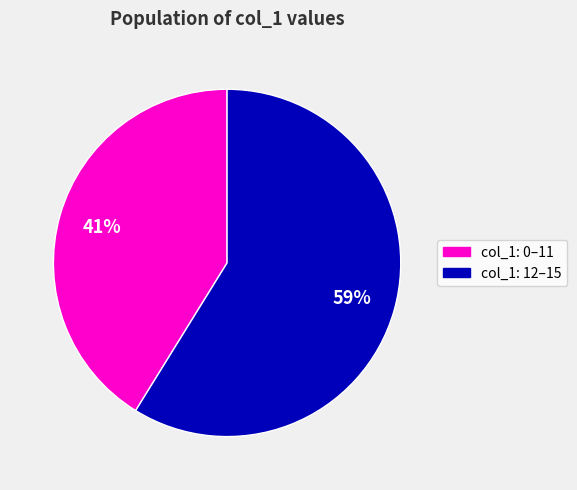

The col_1: 0–11 slice represents 41% of the pie. True or false?

True